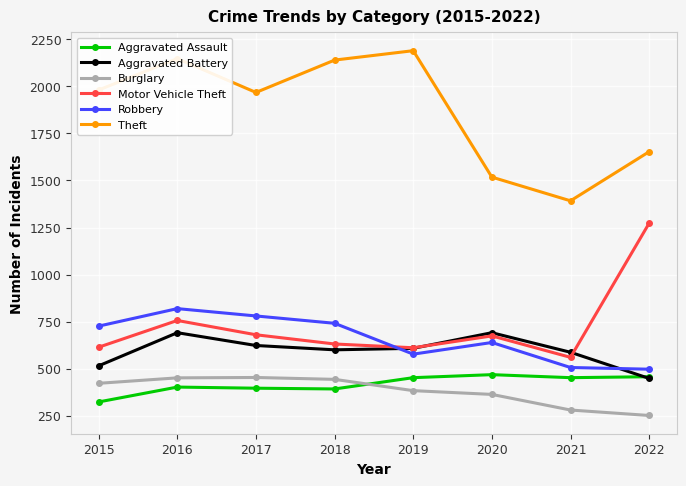

Which series has the widest spread of values?

Theft